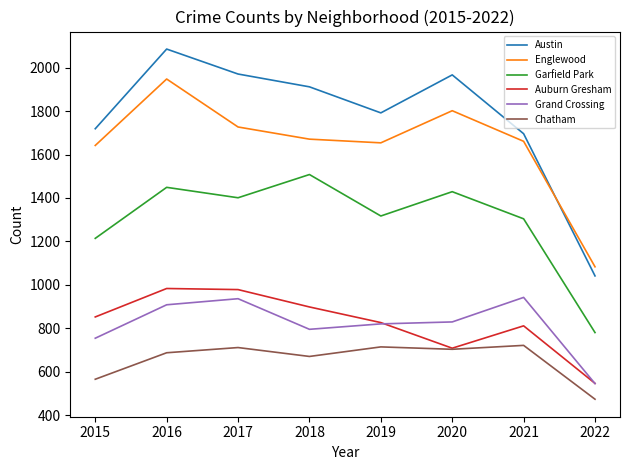

Rank the series at 2016 from lowest to highest value.

Chatham, Grand Crossing, Auburn Gresham, Garfield Park, Englewood, Austin